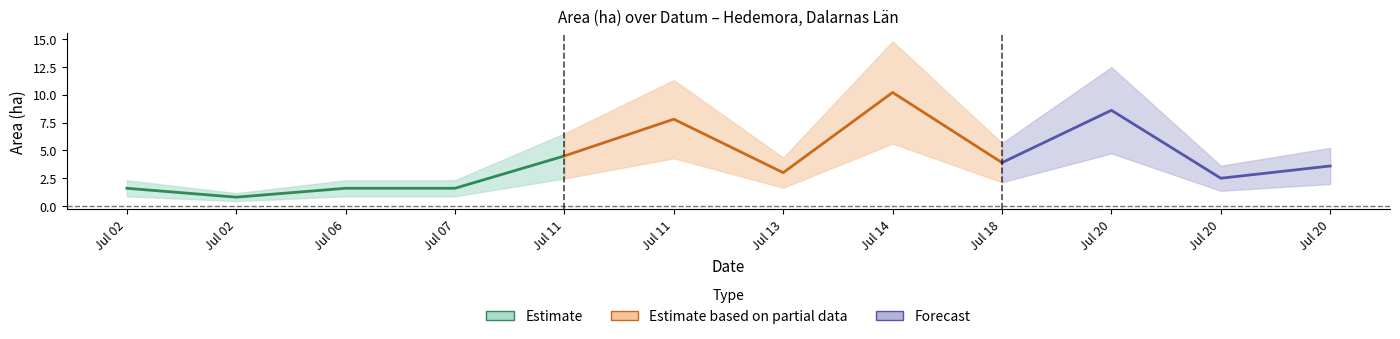

How many data points does each series have?

12